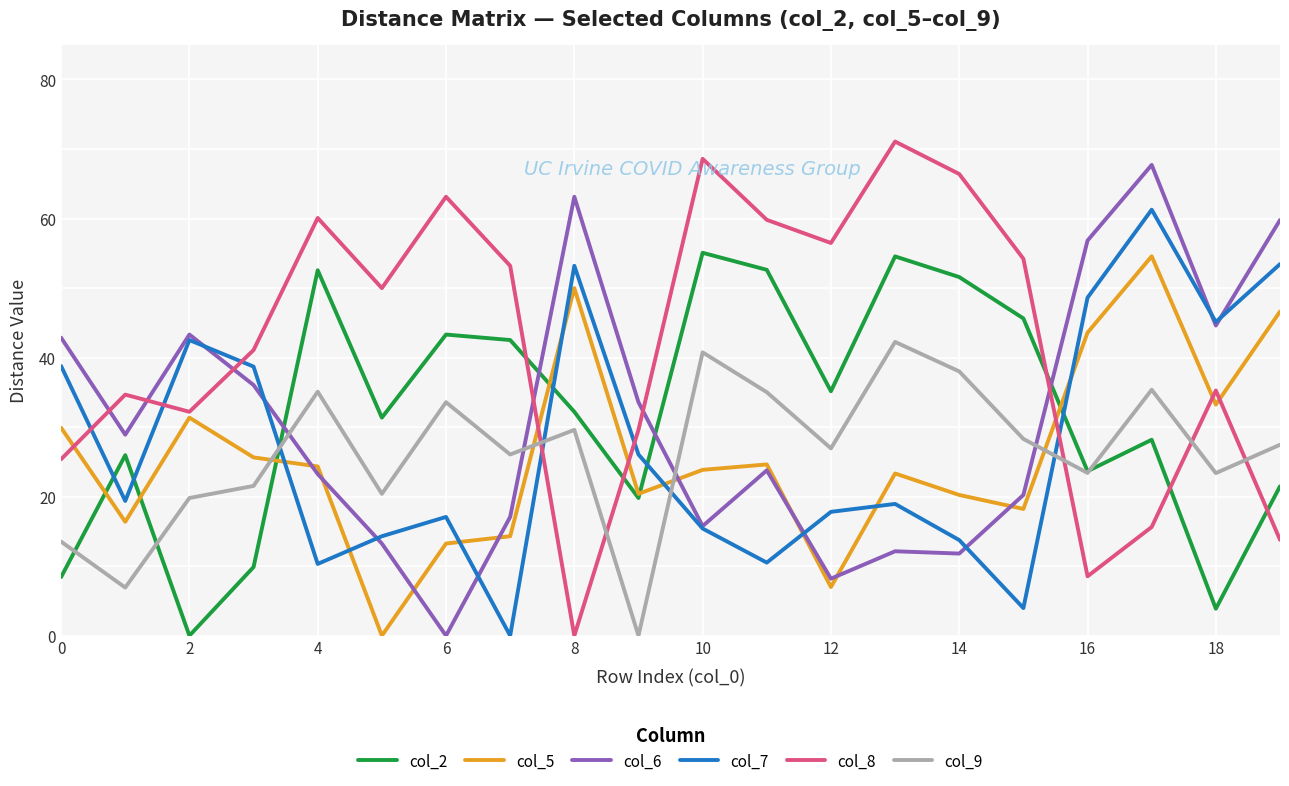

True or false: col_9 and col_6 intersect in this chart.

True